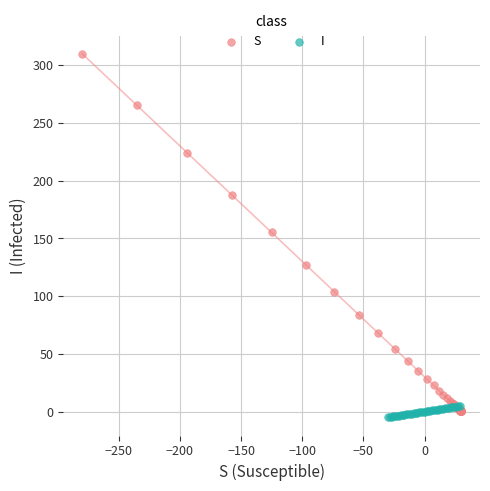

Which series has the largest Y range (max minus min)?

S